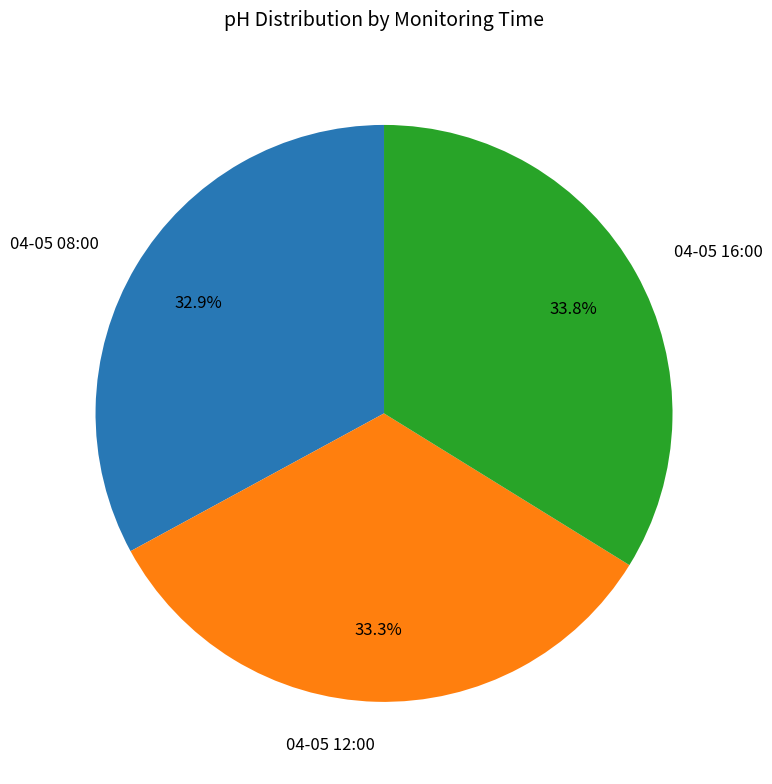

What is the total percentage of 04-05 12:00 and 04-05 16:00?

67.1%